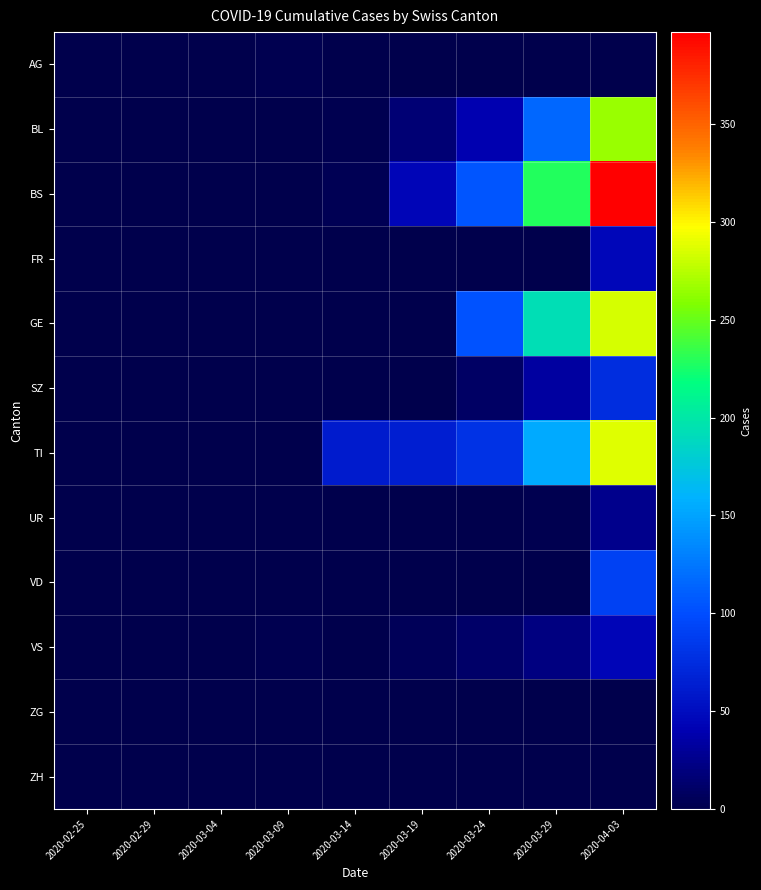

Count the number of data series in this chart.

12